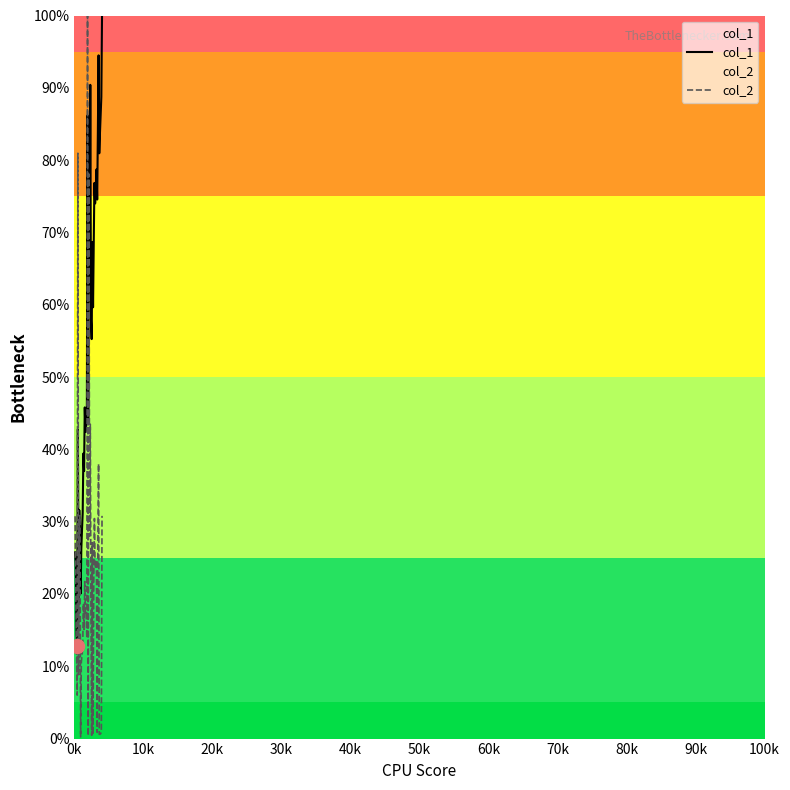

Does the chart have visible grid lines?

No